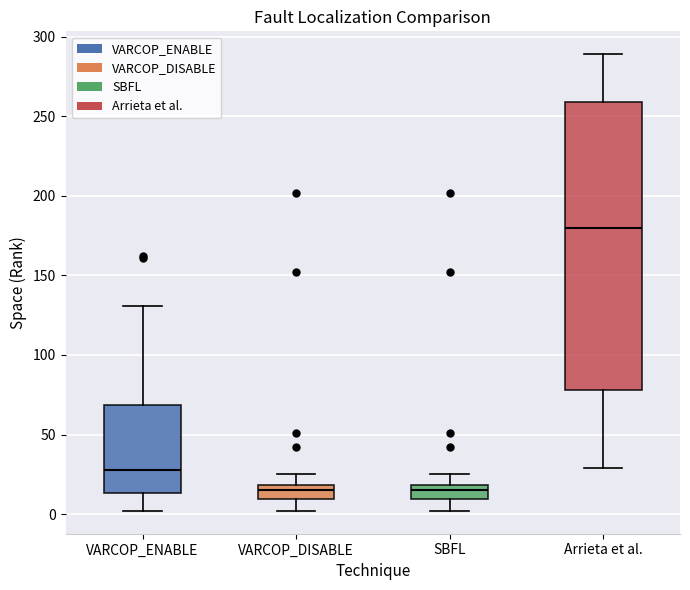

Which box is the tallest, from its lower edge to its upper edge?

Arrieta et al.